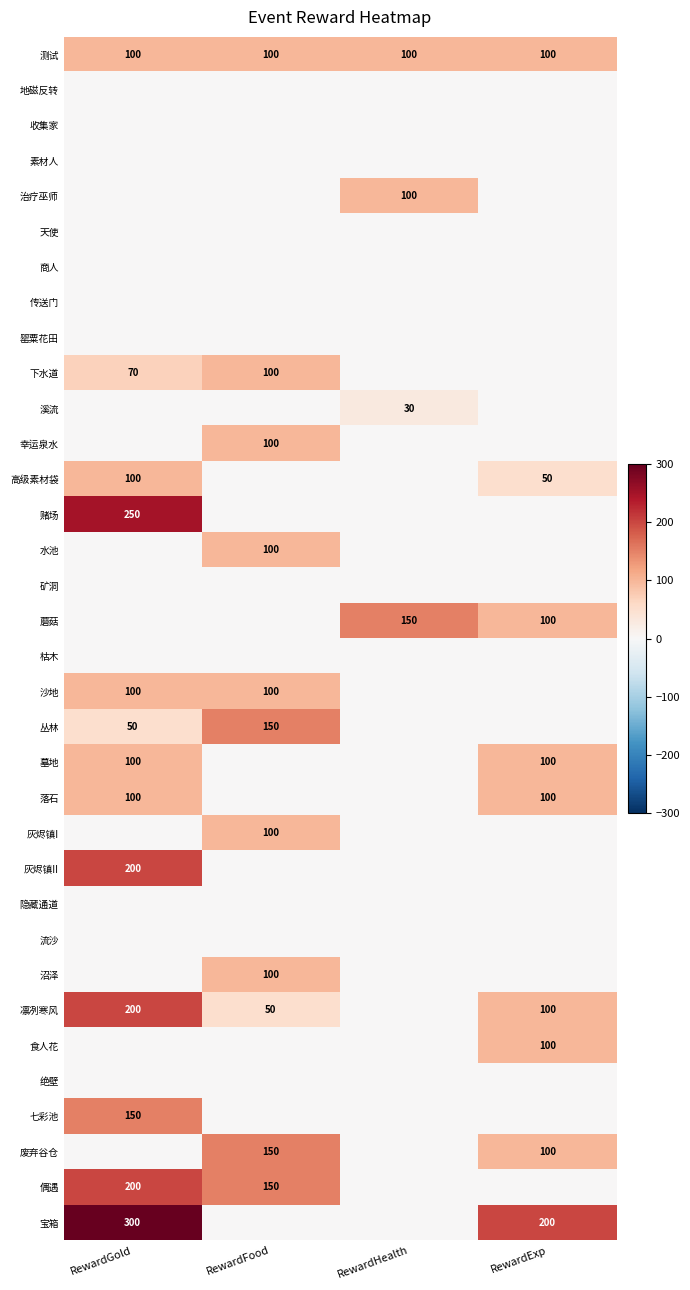

How many data points does each series have?

4